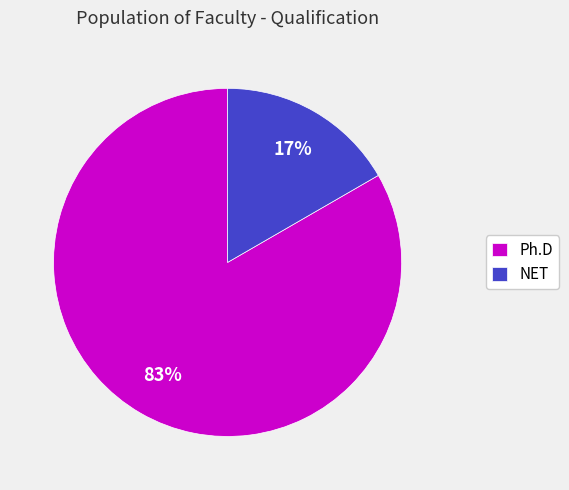

Is the sum of Ph.D and NET greater than half?

Yes